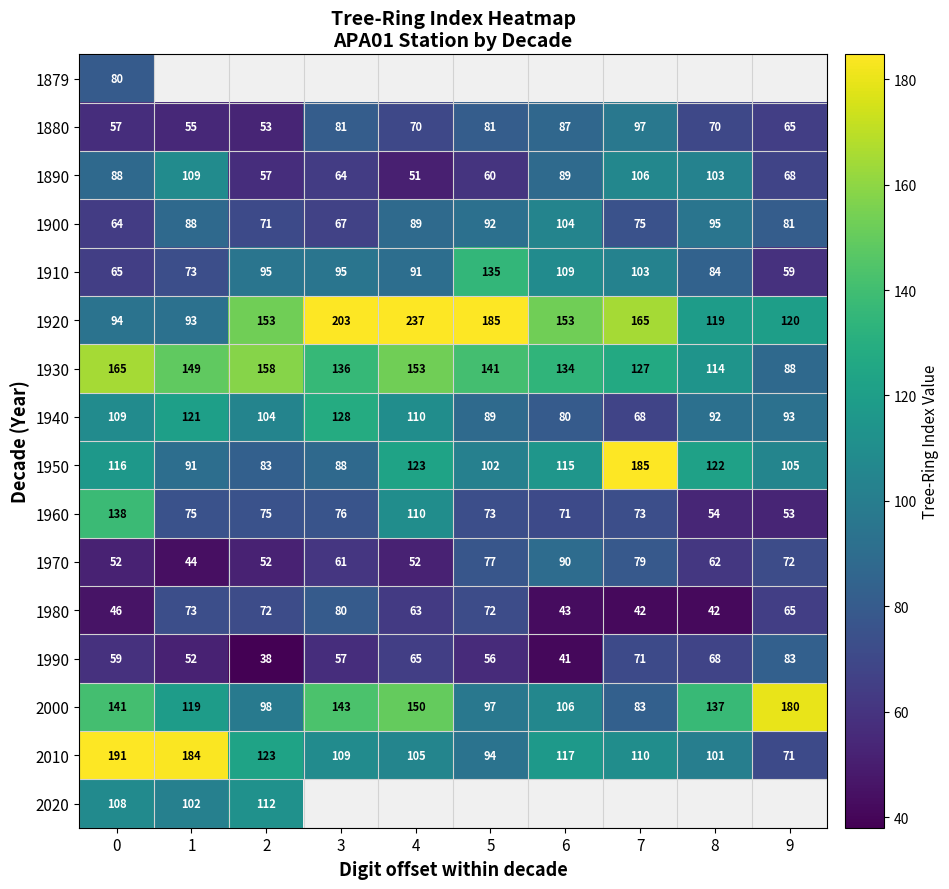

Is the value of 1930 at 7 greater than the value of 1910 at 7?

Yes